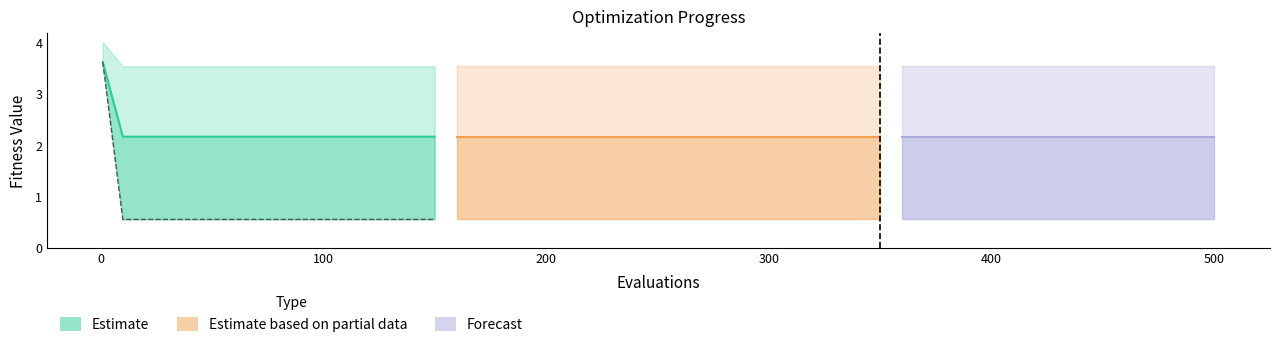

True or false: best (line) and mean intersect in this chart.

False